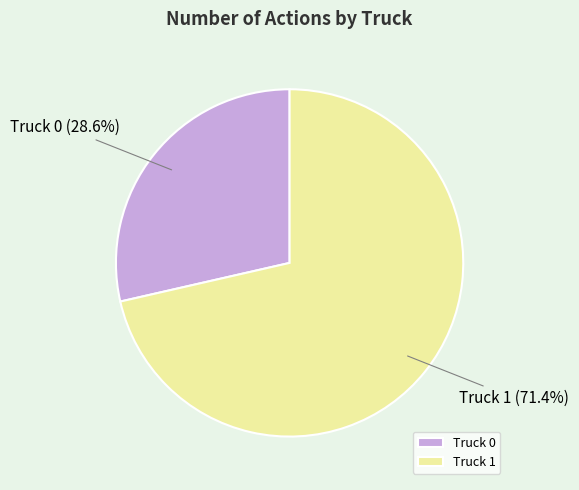

The Truck 1 slice represents 65% of the pie. True or false?

False